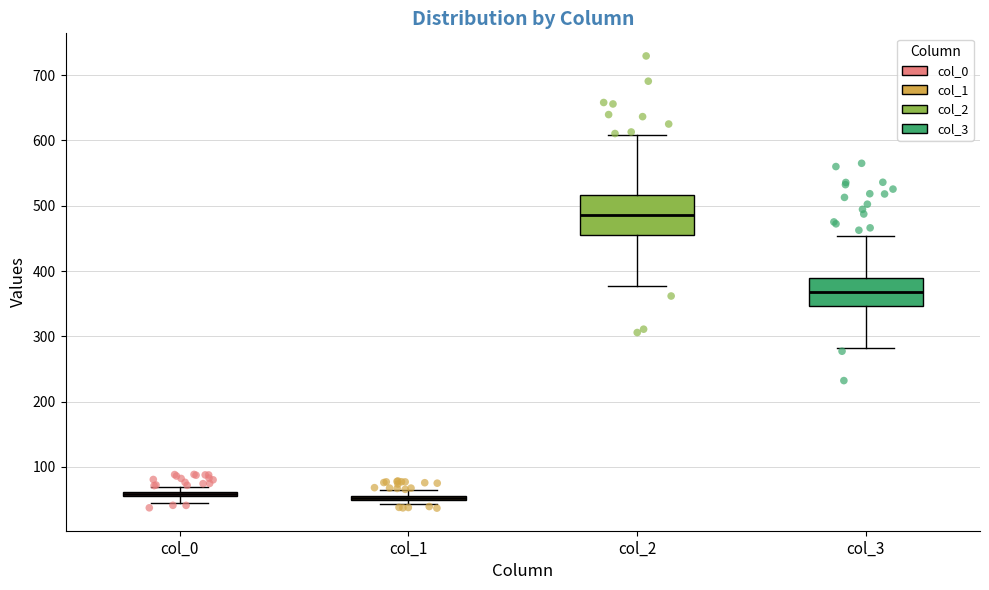

Where is the upper edge of the box for col_0 on the y-axis? The values are not printed on the chart, so give them approximately, as read against the axis.

60